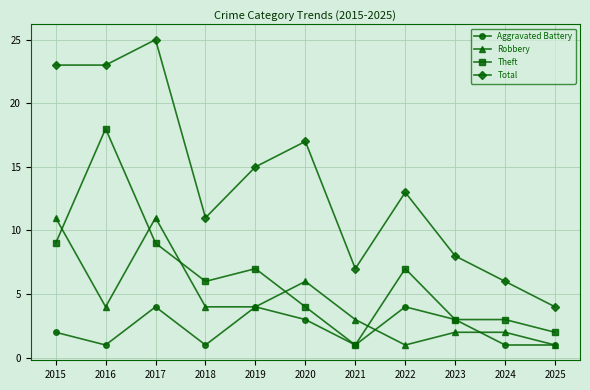

What is the spread (max minus min) of values at 2017?

21